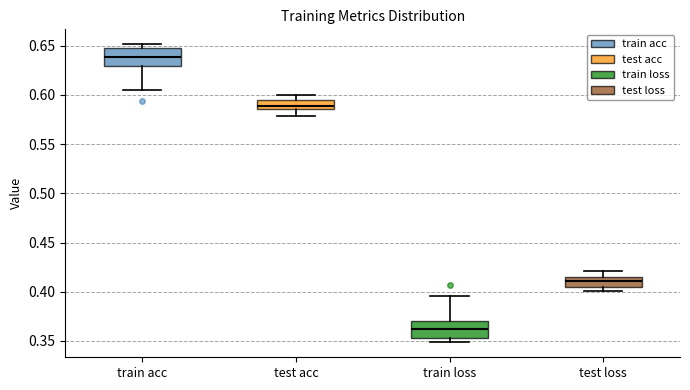

Where does the median line of the box for test acc sit on the y-axis? The values are not printed on the chart, so give them approximately, as read against the axis.

0.590